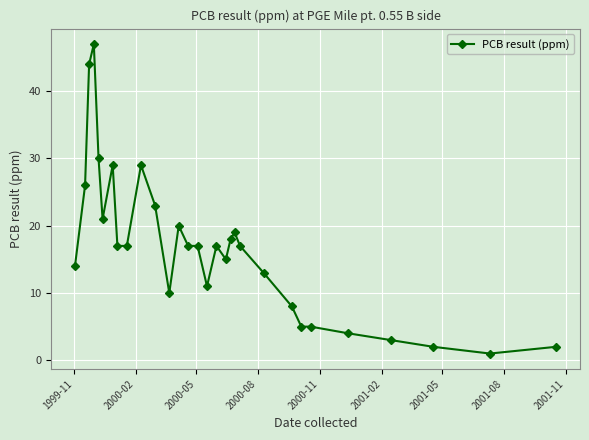

What is the average value?

17